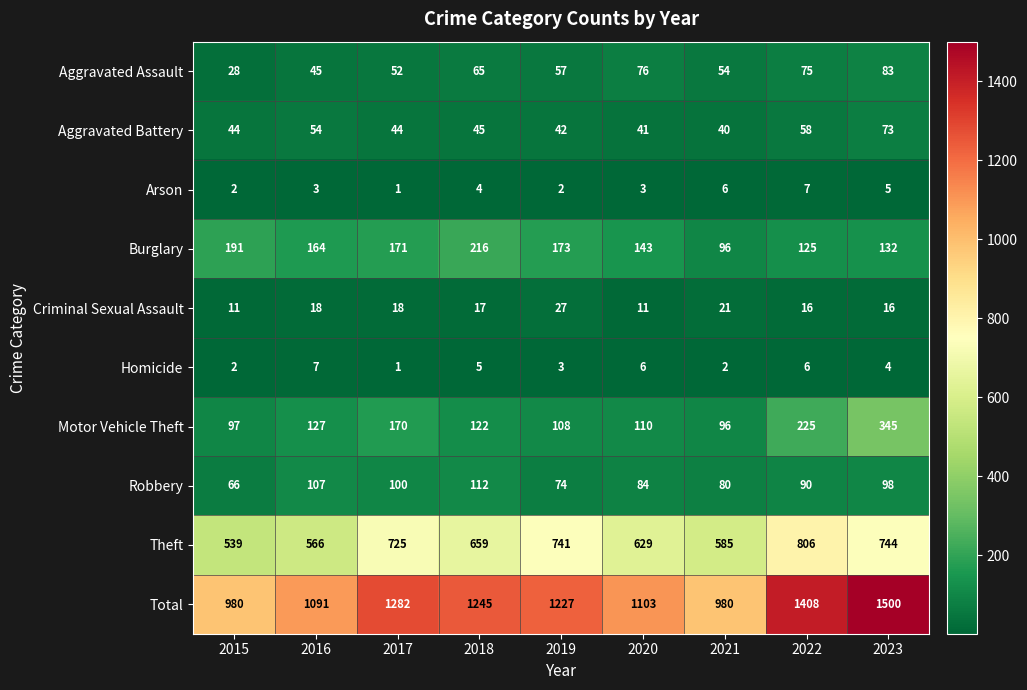

What is the difference between the Arson values at 2018 and 2017?

3